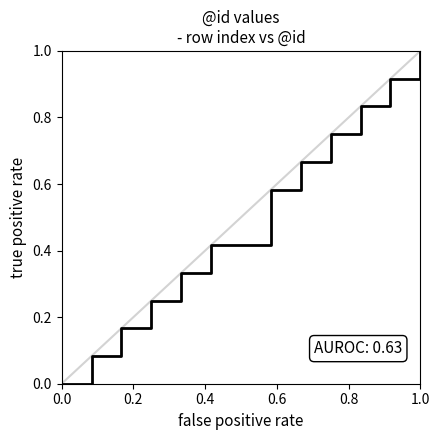

What is the difference between the maximum and minimum values?

1.0